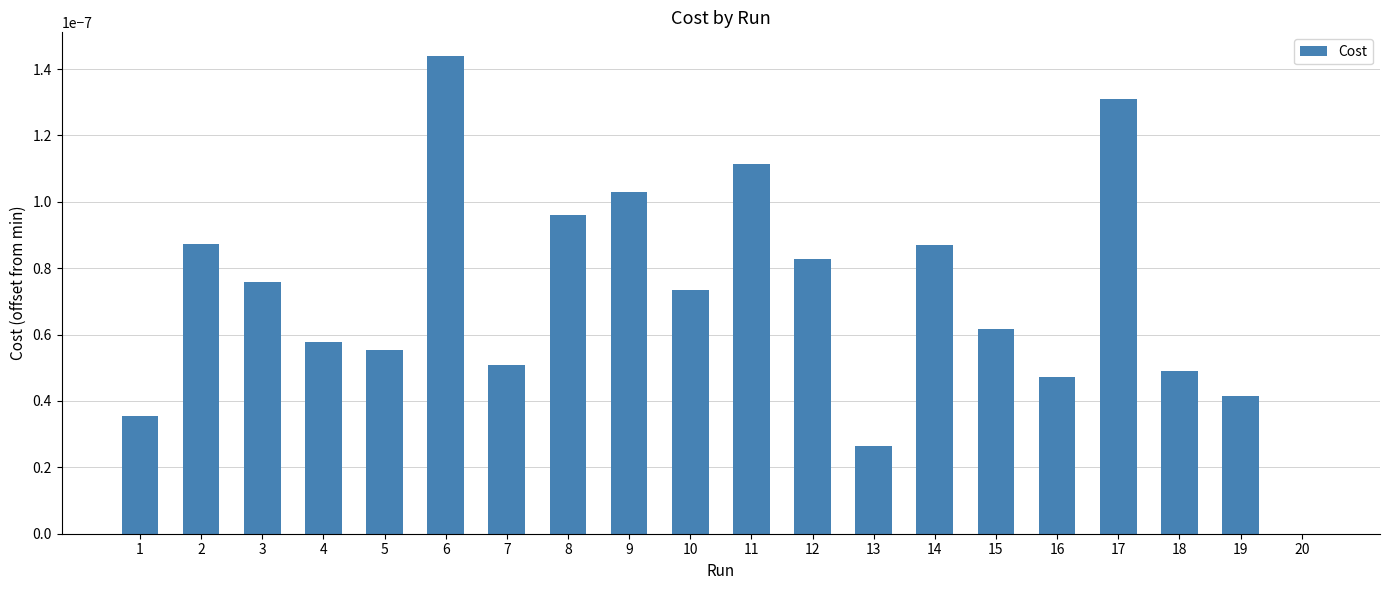

The value at 5 is 0.0. True or false?

True